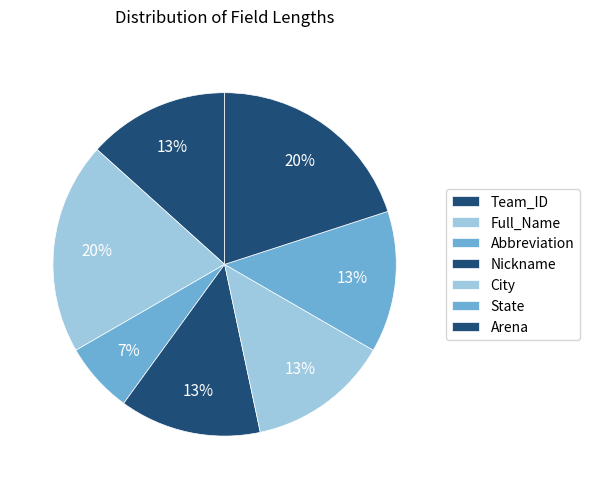

Which slice is the smallest?

Abbreviation